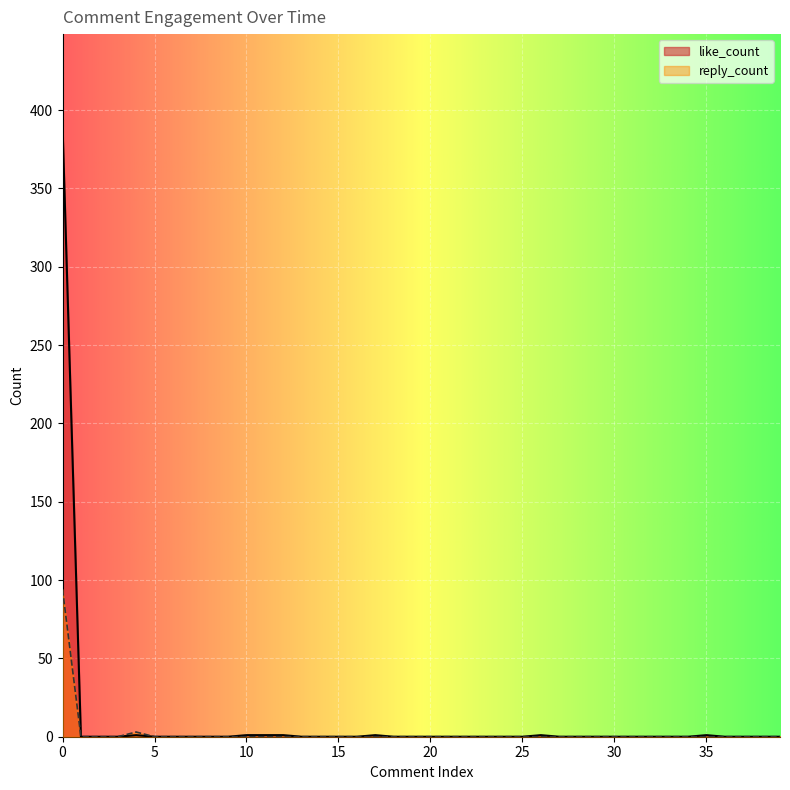

True or false: like_count and reply_count cross at least once.

False